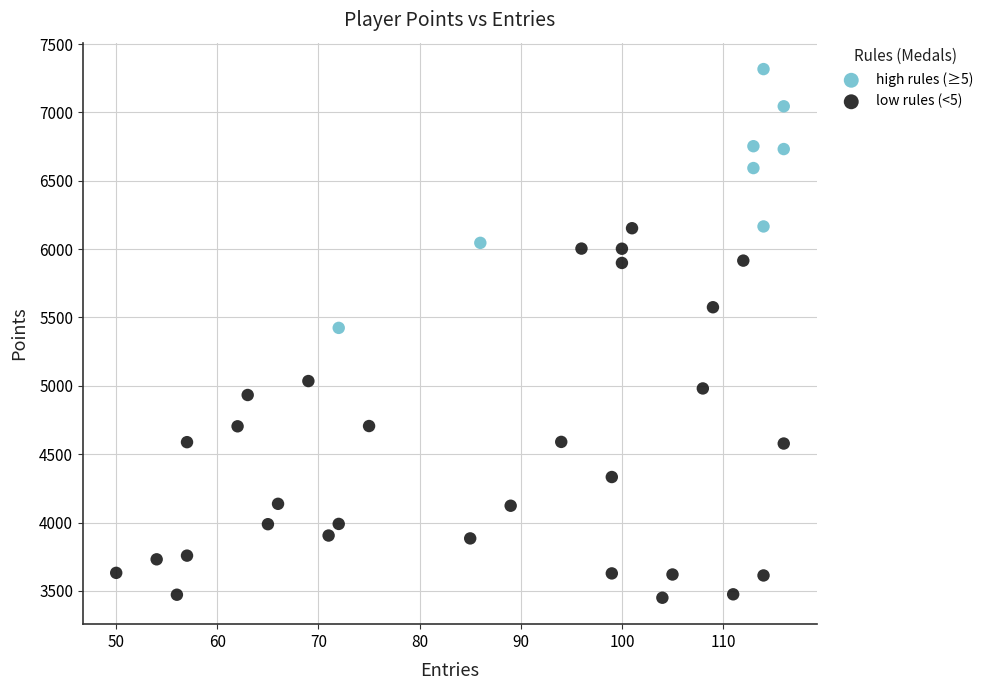

Which series contains the highest Y value?

high rules (≥5)